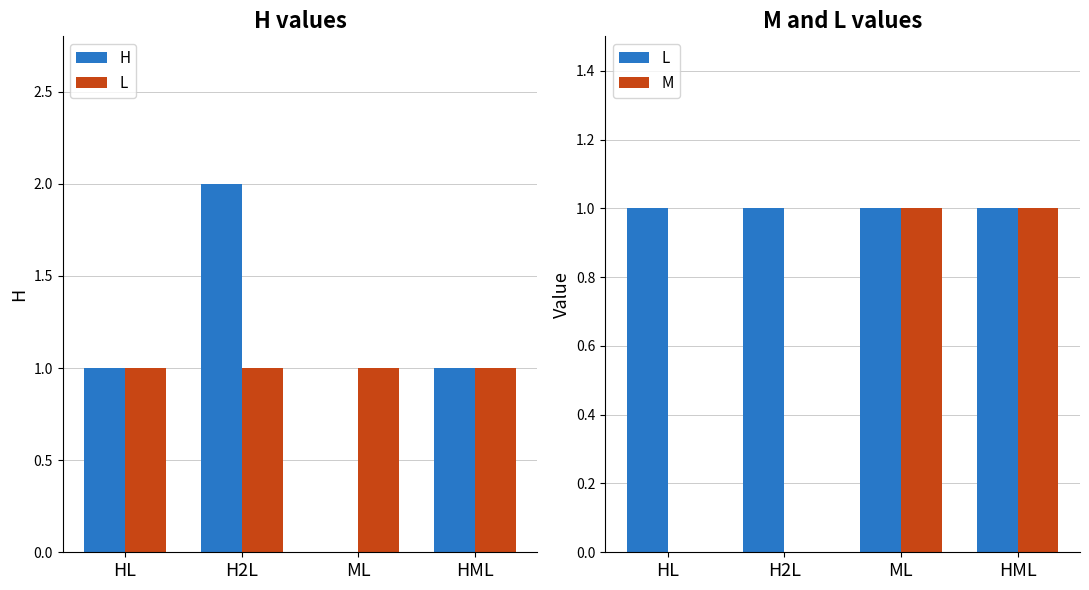

How many series are shown in this chart?

3